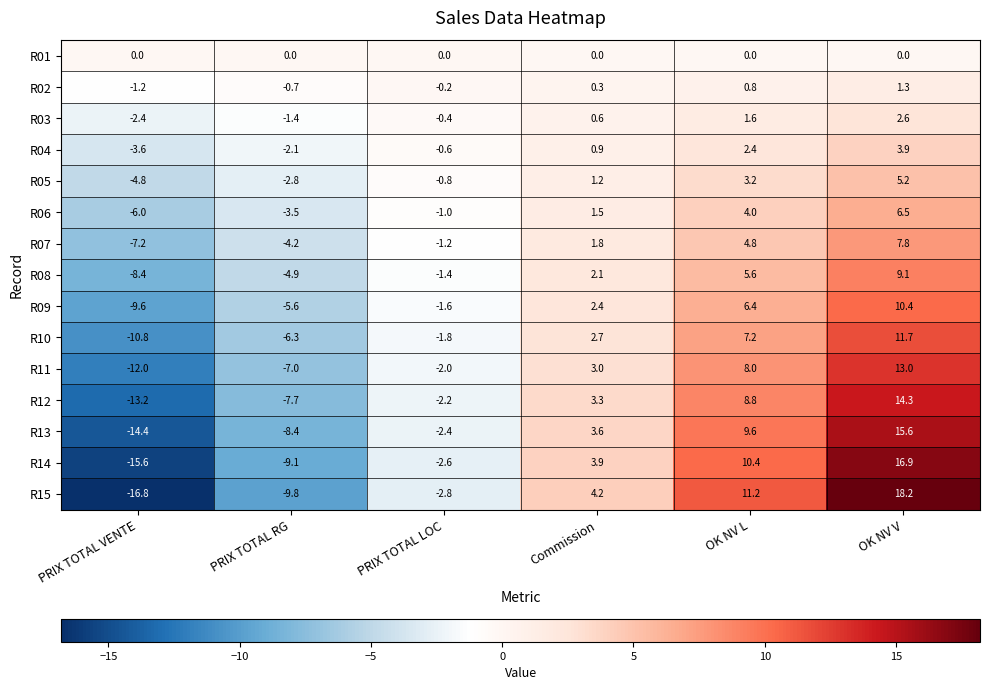

At which label does R05 reach its peak?

OK NV V